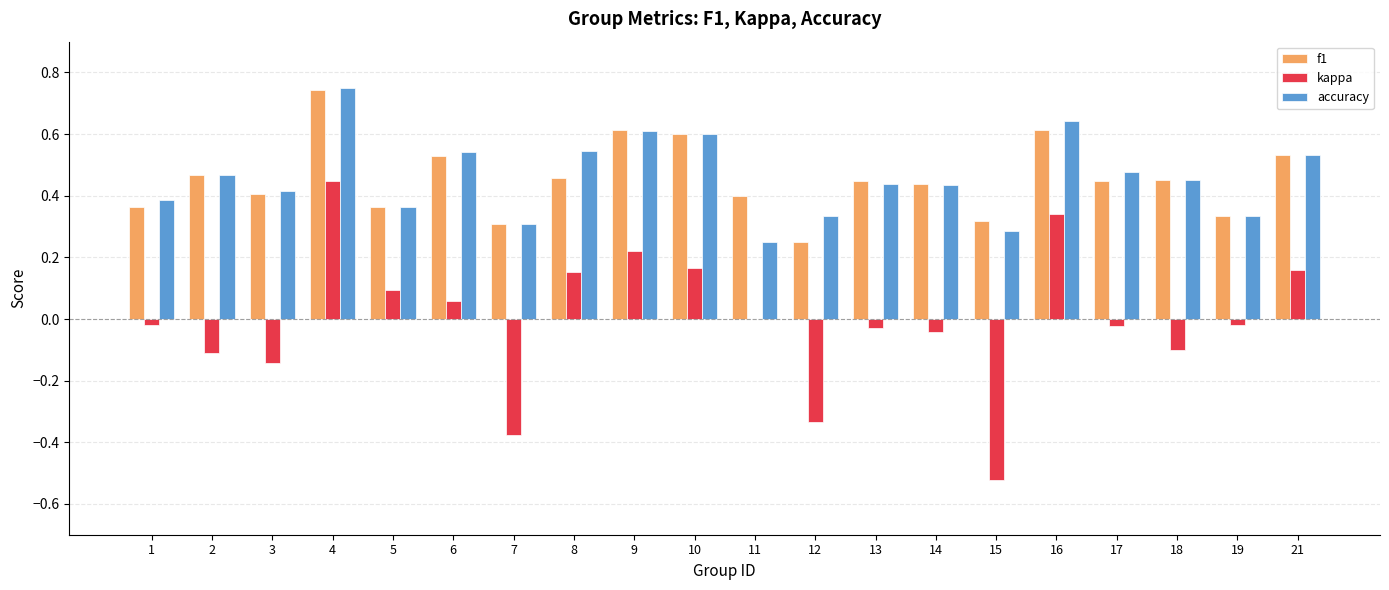

Which series has the widest spread of values?

kappa